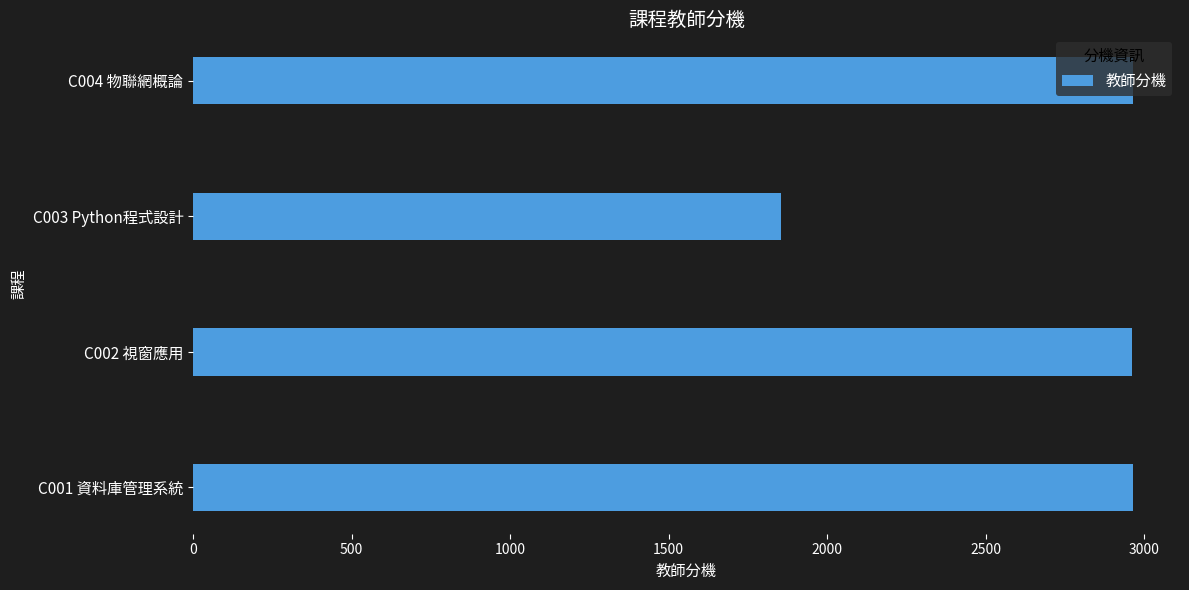

What is the approximate value at C003 Python程式設計?

1856